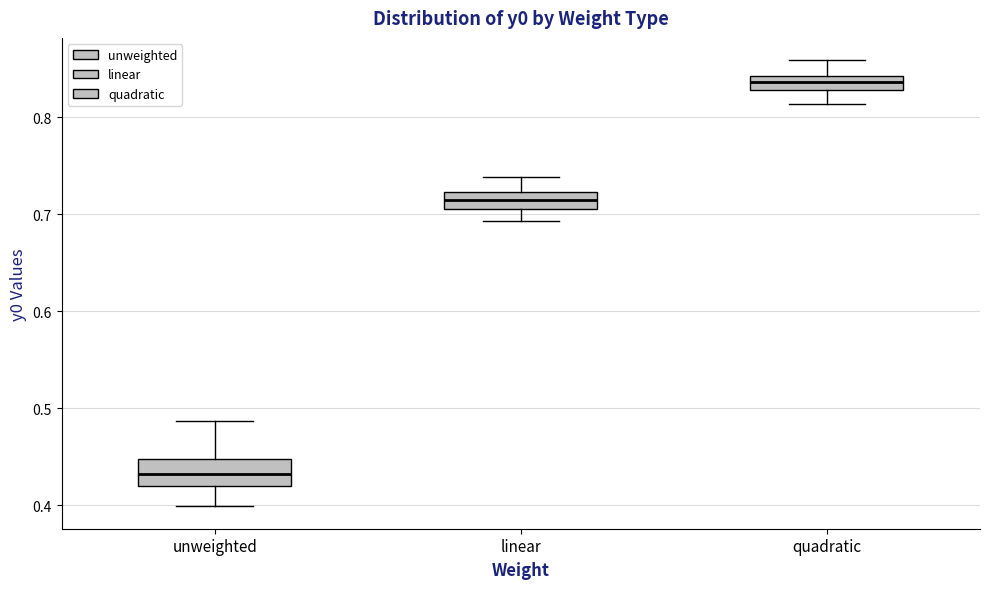

Where does the lower whisker of the box for linear end on the y-axis? The values are not printed on the chart, so give them approximately, as read against the axis.

0.69